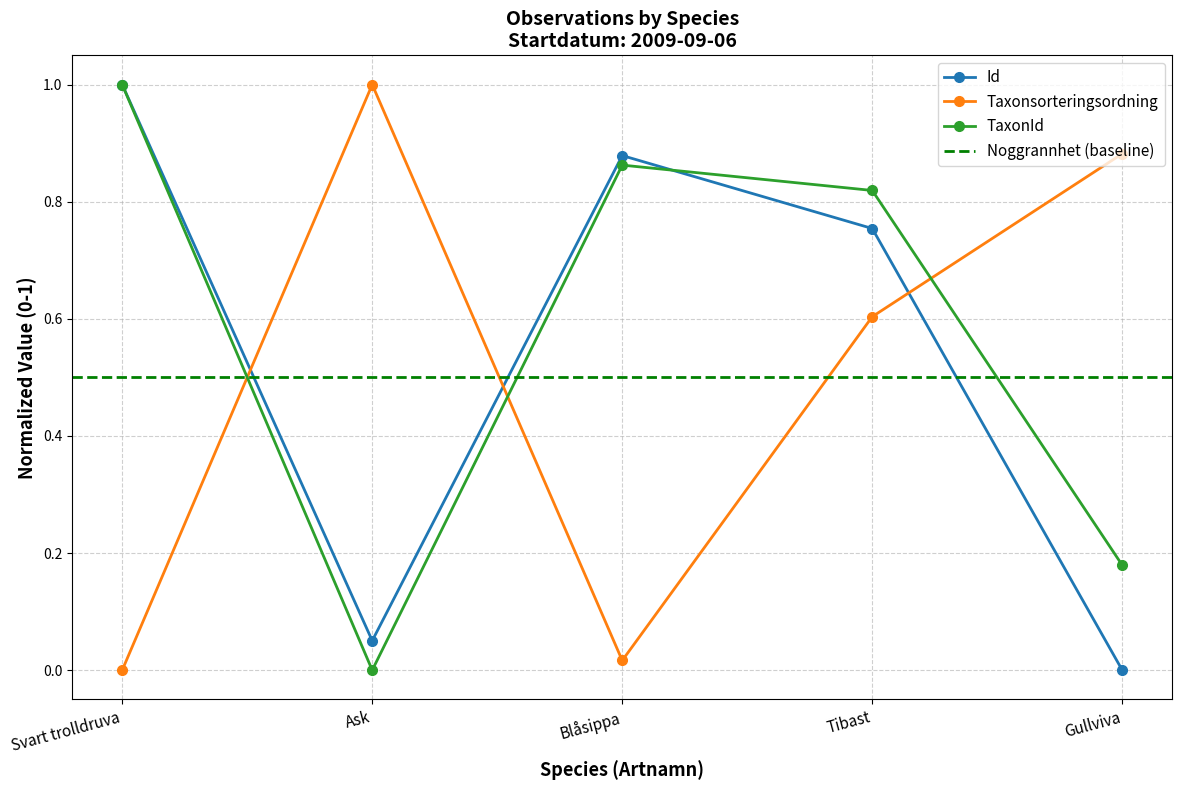

True or false: Id has a value of 0.8 at Tibast.

True